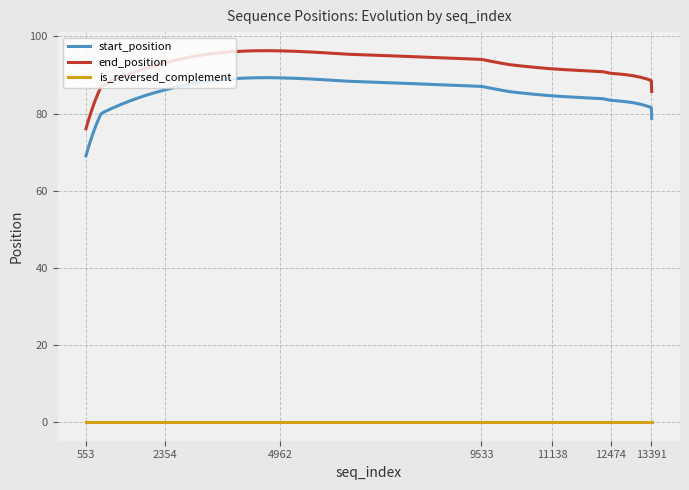

Rank the series by their maximum value, from lowest to highest.

is_reversed_complement, start_position, end_position